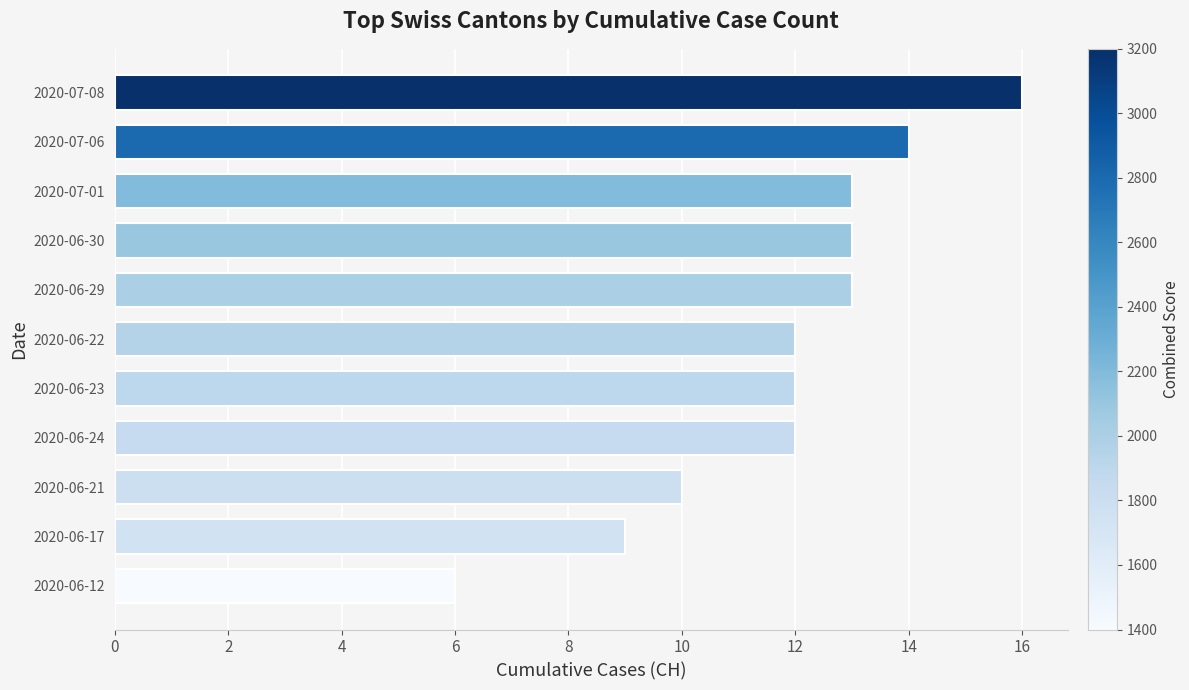

Approximately how many times larger is the value at 2020-07-08 compared to 2020-06-23?

1.3